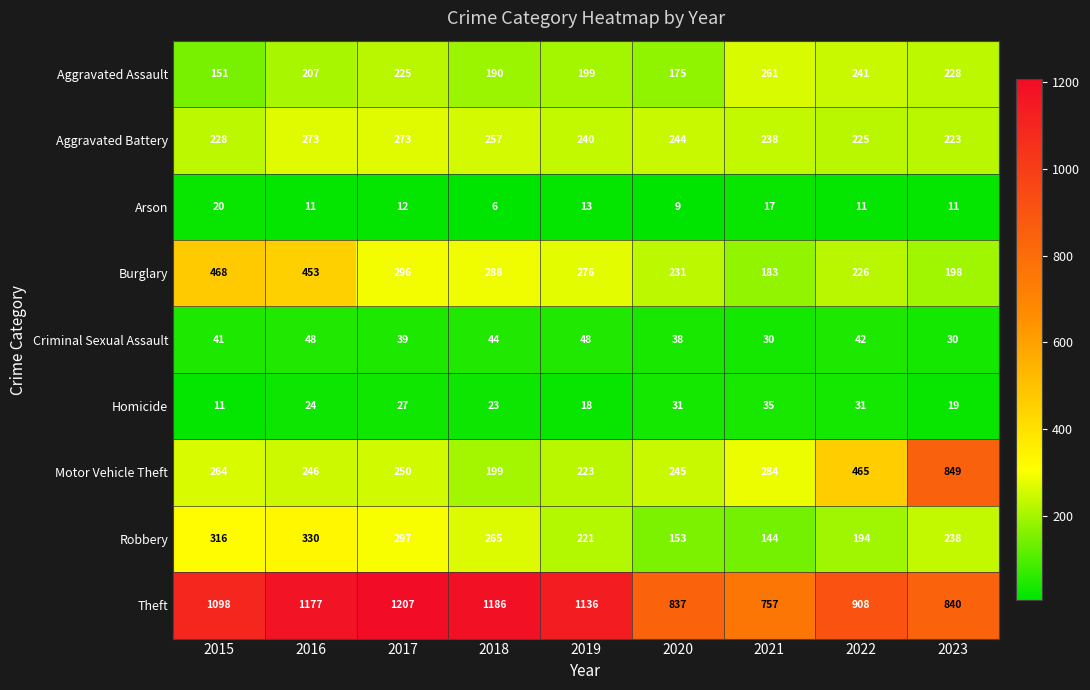

What is the spread (max minus min) of values at 2022?

897